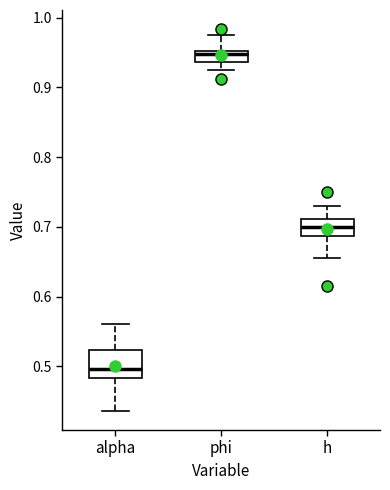

Reading left to right, read every box against the y-axis: the position of its median line, the range the box covers, and the ends of its whiskers. The values are not printed on the chart, so give them approximately, as read against the axis.

alpha: median 0.50, box 0.48 to 0.52, whiskers 0.44 to 0.56
phi: median 0.95 (just below the box's upper edge), box 0.94 to 0.95, whiskers 0.92 to 0.98
h: median 0.70, box 0.69 to 0.71, whiskers 0.66 to 0.73